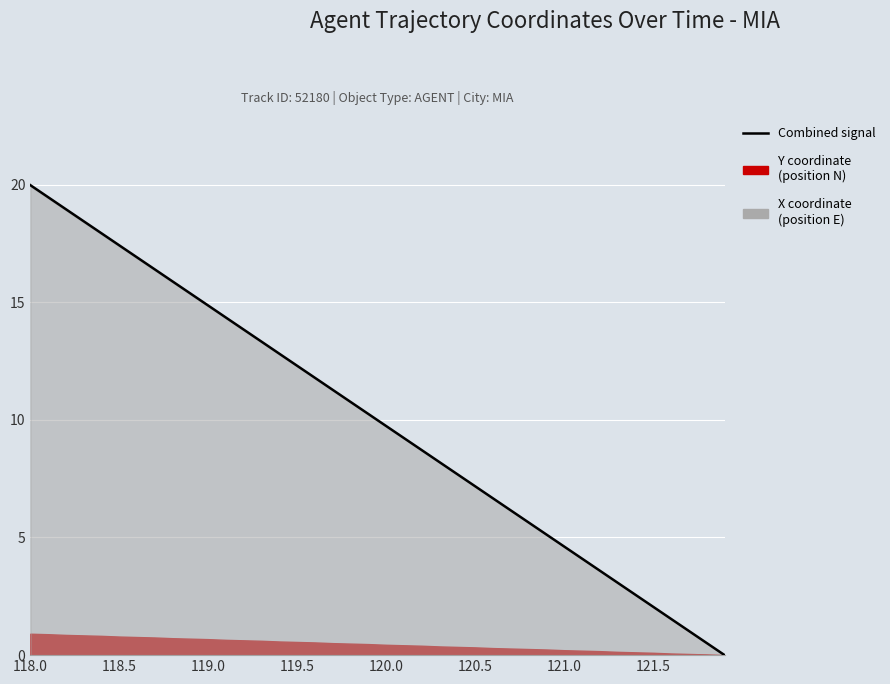

Where does the data first go above 10?

118.0